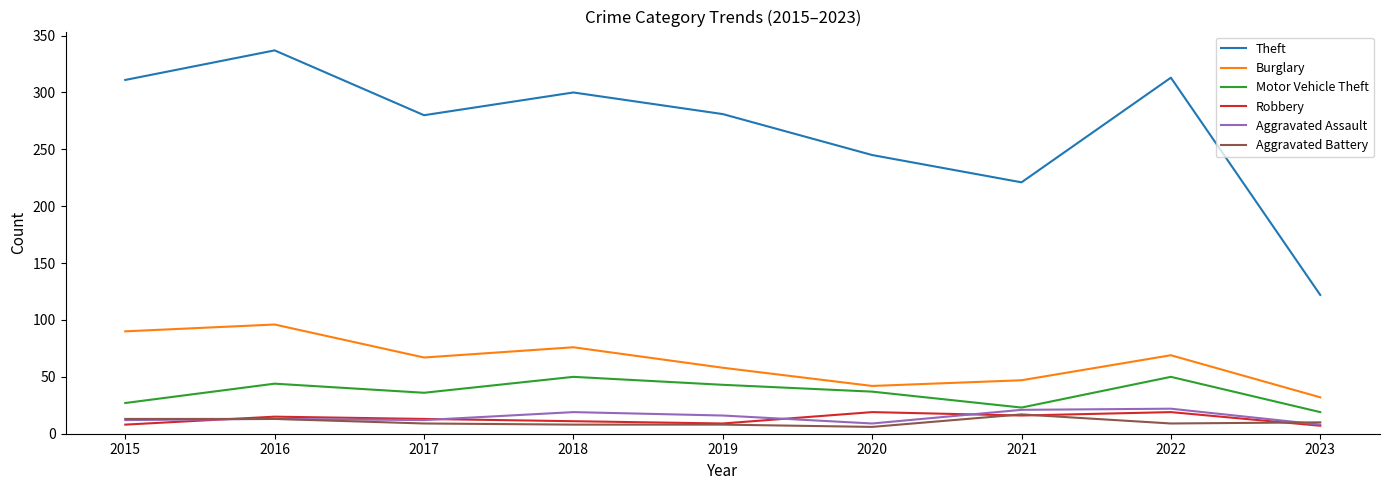

At which label does Motor Vehicle Theft first exceed 37?

2016